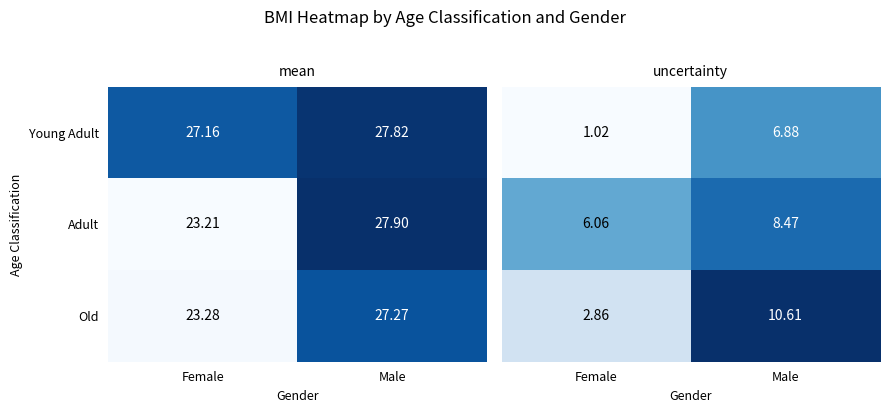

At which label is Old closest to 25?

Female